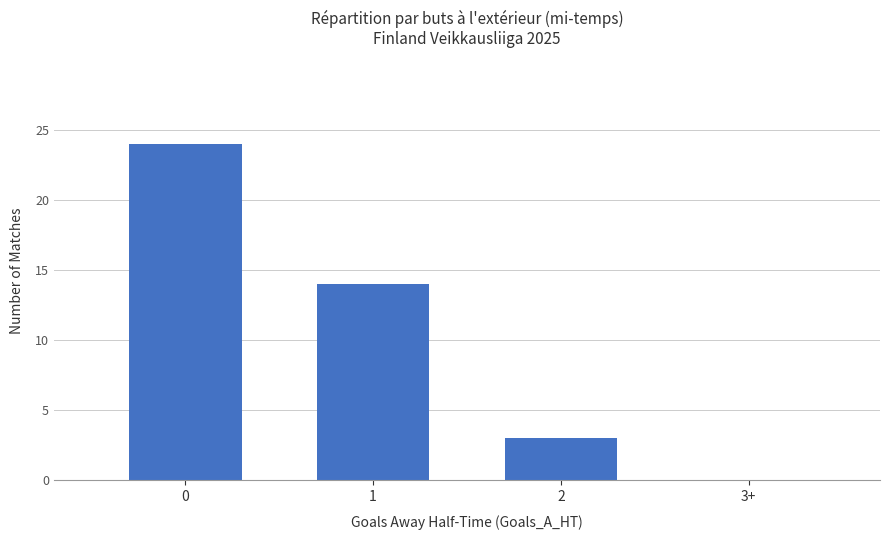

Are the bars grouped side by side (vs. stacked)?

No